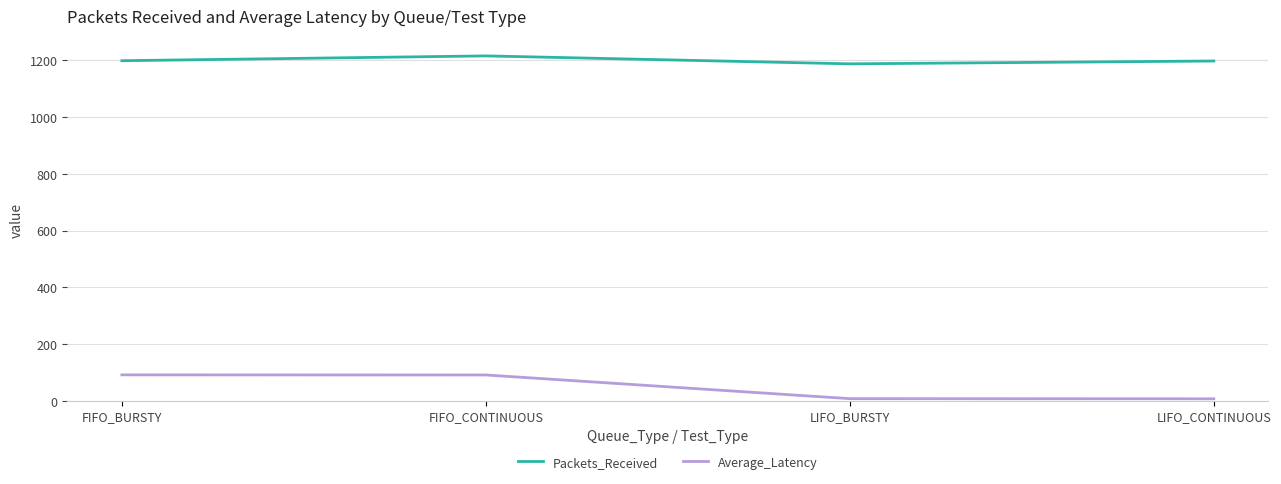

What is the maximum value for Packets_Received?

1216.0